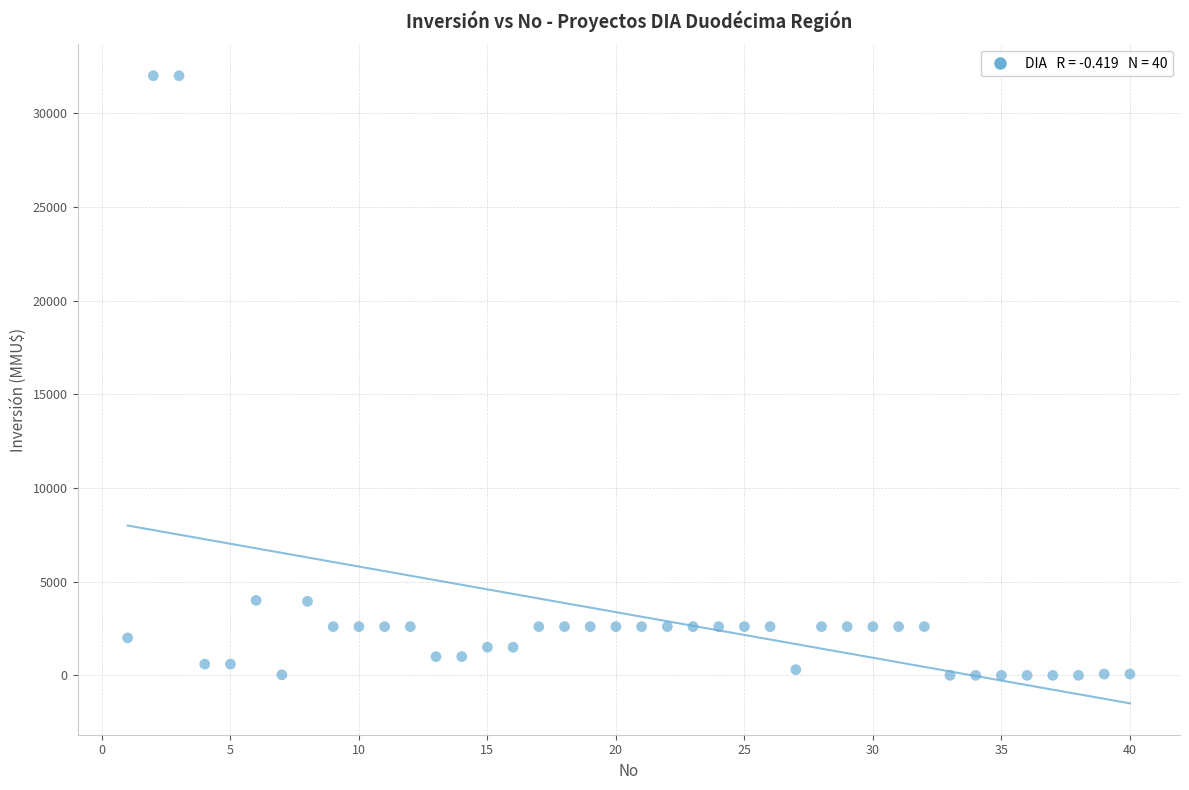

What is the range of X values (max minus min)?

39